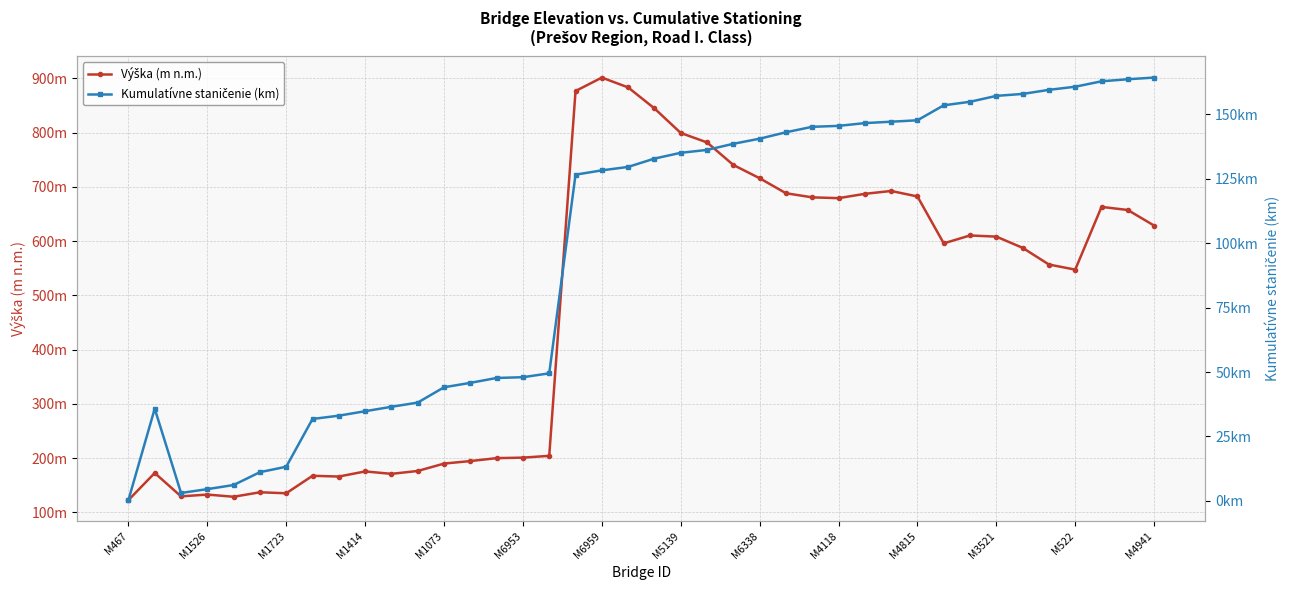

How many data points in Kumulatívne staničenie (km) are above 132?

20